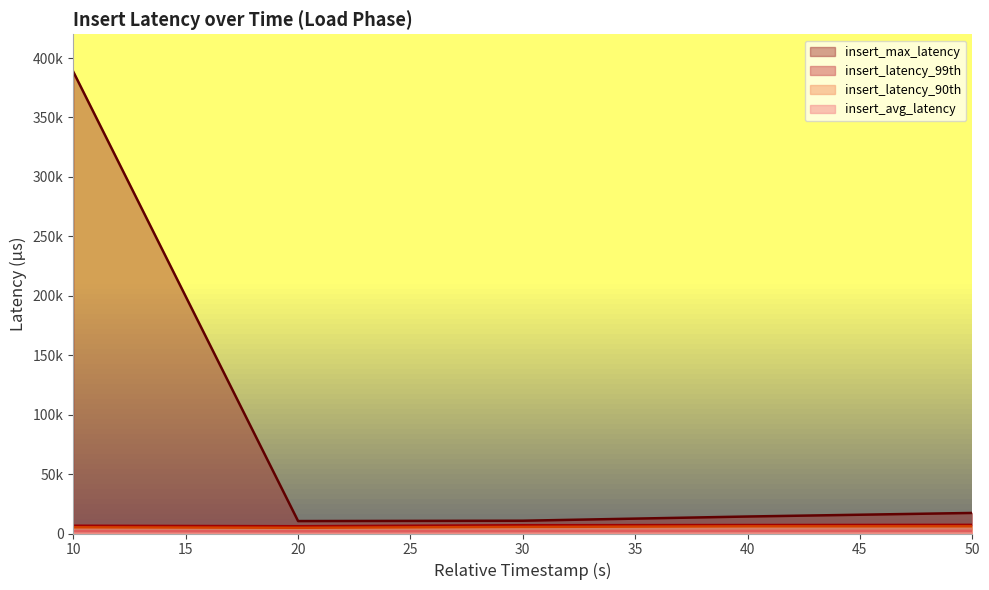

Is the value of insert_latency_90th at 20 greater than the value of insert_max_latency at 50?

No